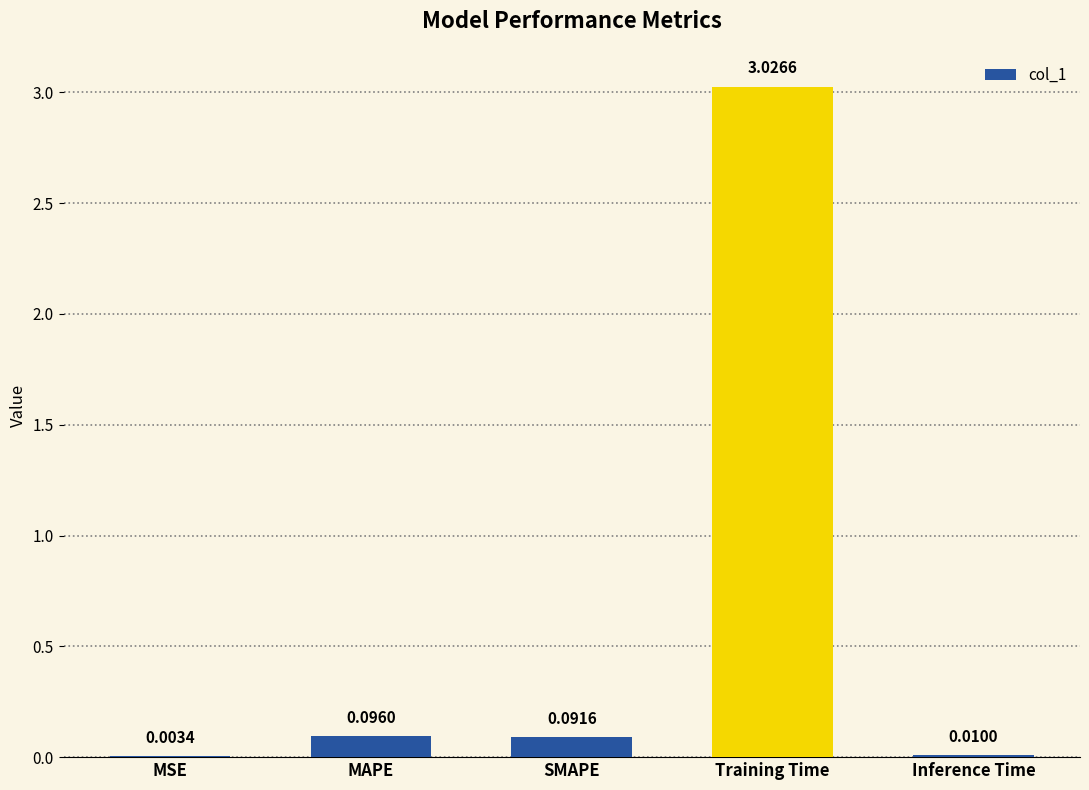

What is the sum of all values?

3.2